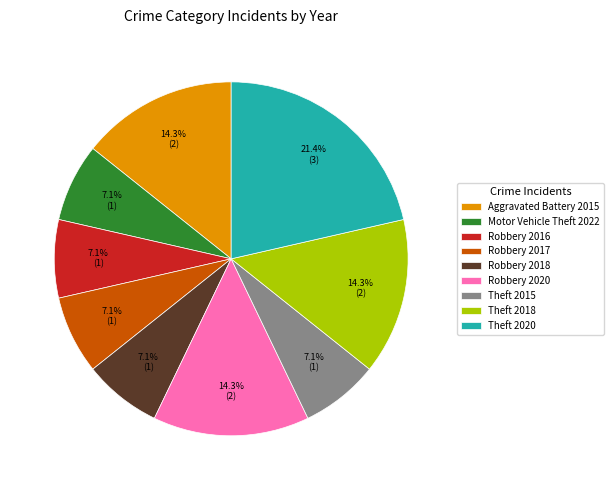

Does Theft 2018 account for over 50% of the chart?

No